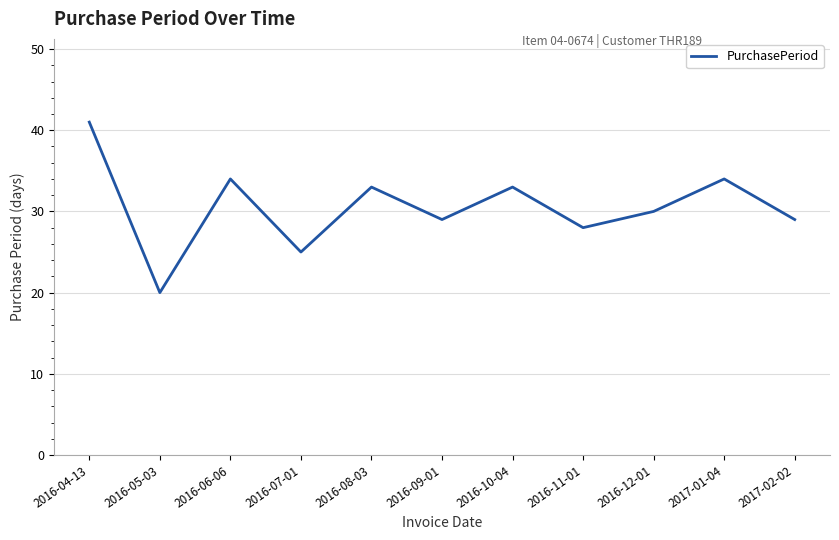

What position from the right is 2017-01-04?

2